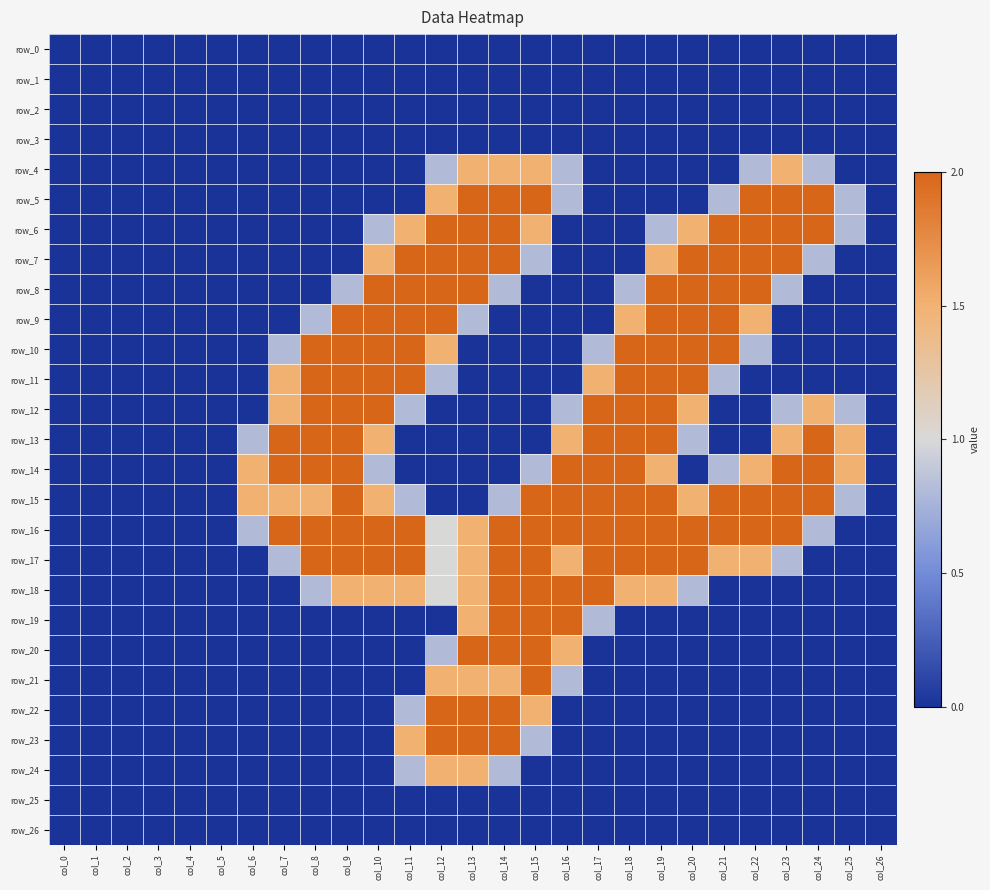

Reading left to right, list all the values displayed in this chart.

row_0: 0.0	0.0	0.0	0.0	0.0	0.0	0.0	0.0	0.0	0.0	0.0	0.0	0.0	0.0	0.0	0.0	0.0	0.0	0.0	0.0	0.0	0.0	0.0	0.0	0.0	0.0	0.0
row_1: 0.0	0.0	0.0	0.0	0.0	0.0	0.0	0.0	0.0	0.0	0.0	0.0	0.0	0.0	0.0	0.0	0.0	0.0	0.0	0.0	0.0	0.0	0.0	0.0	0.0	0.0	0.0
row_2: 0.0	0.0	0.0	0.0	0.0	0.0	0.0	0.0	0.0	0.0	0.0	0.0	0.0	0.0	0.0	0.0	0.0	0.0	0.0	0.0	0.0	0.0	0.0	0.0	0.0	0.0	0.0
row_3: 0.0	0.0	0.0	0.0	0.0	0.0	0.0	0.0	0.0	0.0	0.0	0.0	0.0	0.0	0.0	0.0	0.0	0.0	0.0	0.0	0.0	0.0	0.0	0.0	0.0	0.0	0.0
row_4: 0.0	0.0	0.0	0.0	0.0	0.0	0.0	0.0	0.0	0.0	0.0	0.0	0.8	1.5	1.5	1.5	0.8	0.0	0.0	0.0	0.0	0.0	0.8	1.5	0.8	0.0	0.0
row_5: 0.0	0.0	0.0	0.0	0.0	0.0	0.0	0.0	0.0	0.0	0.0	0.0	1.5	2.0	2.0	2.0	0.8	0.0	0.0	0.0	0.0	0.8	2.0	2.0	2.0	0.8	0.0
row_6: 0.0	0.0	0.0	0.0	0.0	0.0	0.0	0.0	0.0	0.0	0.8	1.5	2.0	2.0	2.0	1.5	0.0	0.0	0.0	0.8	1.5	2.0	2.0	2.0	2.0	0.8	0.0
row_7: 0.0	0.0	0.0	0.0	0.0	0.0	0.0	0.0	0.0	0.0	1.5	2.0	2.0	2.0	2.0	0.8	0.0	0.0	0.0	1.5	2.0	2.0	2.0	2.0	0.8	0.0	0.0
row_8: 0.0	0.0	0.0	0.0	0.0	0.0	0.0	0.0	0.0	0.8	2.0	2.0	2.0	2.0	0.8	0.0	0.0	0.0	0.8	2.0	2.0	2.0	2.0	0.8	0.0	0.0	0.0
row_9: 0.0	0.0	0.0	0.0	0.0	0.0	0.0	0.0	0.8	2.0	2.0	2.0	2.0	0.8	0.0	0.0	0.0	0.0	1.5	2.0	2.0	2.0	1.5	0.0	0.0	0.0	0.0
row_10: 0.0	0.0	0.0	0.0	0.0	0.0	0.0	0.8	2.0	2.0	2.0	2.0	1.5	0.0	0.0	0.0	0.0	0.8	2.0	2.0	2.0	2.0	0.8	0.0	0.0	0.0	0.0
row_11: 0.0	0.0	0.0	0.0	0.0	0.0	0.0	1.5	2.0	2.0	2.0	2.0	0.8	0.0	0.0	0.0	0.0	1.5	2.0	2.0	2.0	0.8	0.0	0.0	0.0	0.0	0.0
row_12: 0.0	0.0	0.0	0.0	0.0	0.0	0.0	1.5	2.0	2.0	2.0	0.8	0.0	0.0	0.0	0.0	0.8	2.0	2.0	2.0	1.5	0.0	0.0	0.8	1.5	0.8	0.0
row_13: 0.0	0.0	0.0	0.0	0.0	0.0	0.8	2.0	2.0	2.0	1.5	0.0	0.0	0.0	0.0	0.0	1.5	2.0	2.0	2.0	0.8	0.0	0.0	1.5	2.0	1.5	0.0
row_14: 0.0	0.0	0.0	0.0	0.0	0.0	1.5	2.0	2.0	2.0	0.8	0.0	0.0	0.0	0.0	0.8	2.0	2.0	2.0	1.5	0.0	0.8	1.5	2.0	2.0	1.5	0.0
row_15: 0.0	0.0	0.0	0.0	0.0	0.0	1.5	1.5	1.5	2.0	1.5	0.8	0.0	0.0	0.8	2.0	2.0	2.0	2.0	2.0	1.5	2.0	2.0	2.0	2.0	0.8	0.0
row_16: 0.0	0.0	0.0	0.0	0.0	0.0	0.8	2.0	2.0	2.0	2.0	2.0	1.0	1.5	2.0	2.0	2.0	2.0	2.0	2.0	2.0	2.0	2.0	2.0	0.8	0.0	0.0
row_17: 0.0	0.0	0.0	0.0	0.0	0.0	0.0	0.8	2.0	2.0	2.0	2.0	1.0	1.5	2.0	2.0	1.5	2.0	2.0	2.0	2.0	1.5	1.5	0.8	0.0	0.0	0.0
row_18: 0.0	0.0	0.0	0.0	0.0	0.0	0.0	0.0	0.8	1.5	1.5	1.5	1.0	1.5	2.0	2.0	2.0	2.0	1.5	1.5	0.8	0.0	0.0	0.0	0.0	0.0	0.0
row_19: 0.0	0.0	0.0	0.0	0.0	0.0	0.0	0.0	0.0	0.0	0.0	0.0	0.0	1.5	2.0	2.0	2.0	0.8	0.0	0.0	0.0	0.0	0.0	0.0	0.0	0.0	0.0
row_20: 0.0	0.0	0.0	0.0	0.0	0.0	0.0	0.0	0.0	0.0	0.0	0.0	0.8	2.0	2.0	2.0	1.5	0.0	0.0	0.0	0.0	0.0	0.0	0.0	0.0	0.0	0.0
row_21: 0.0	0.0	0.0	0.0	0.0	0.0	0.0	0.0	0.0	0.0	0.0	0.0	1.5	1.5	1.5	2.0	0.8	0.0	0.0	0.0	0.0	0.0	0.0	0.0	0.0	0.0	0.0
row_22: 0.0	0.0	0.0	0.0	0.0	0.0	0.0	0.0	0.0	0.0	0.0	0.8	2.0	2.0	2.0	1.5	0.0	0.0	0.0	0.0	0.0	0.0	0.0	0.0	0.0	0.0	0.0
row_23: 0.0	0.0	0.0	0.0	0.0	0.0	0.0	0.0	0.0	0.0	0.0	1.5	2.0	2.0	2.0	0.8	0.0	0.0	0.0	0.0	0.0	0.0	0.0	0.0	0.0	0.0	0.0
row_24: 0.0	0.0	0.0	0.0	0.0	0.0	0.0	0.0	0.0	0.0	0.0	0.8	1.5	1.5	0.8	0.0	0.0	0.0	0.0	0.0	0.0	0.0	0.0	0.0	0.0	0.0	0.0
row_25: 0.0	0.0	0.0	0.0	0.0	0.0	0.0	0.0	0.0	0.0	0.0	0.0	0.0	0.0	0.0	0.0	0.0	0.0	0.0	0.0	0.0	0.0	0.0	0.0	0.0	0.0	0.0
row_26: 0.0	0.0	0.0	0.0	0.0	0.0	0.0	0.0	0.0	0.0	0.0	0.0	0.0	0.0	0.0	0.0	0.0	0.0	0.0	0.0	0.0	0.0	0.0	0.0	0.0	0.0	0.0